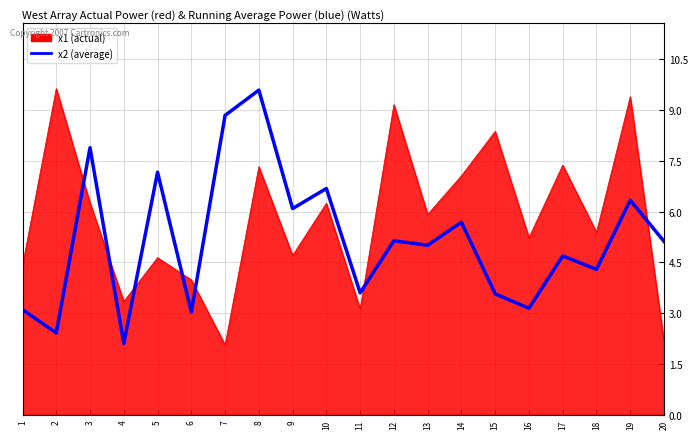

What is the total value across all series at 10?

12.9